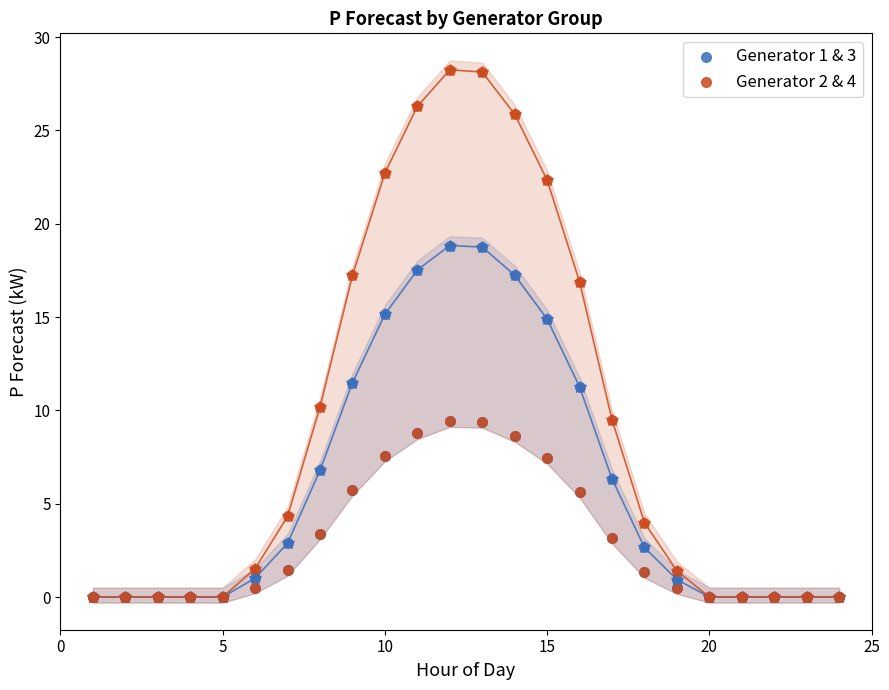

What are all the series names shown in the legend?

Generator 1 & 3, Generator 2 & 4